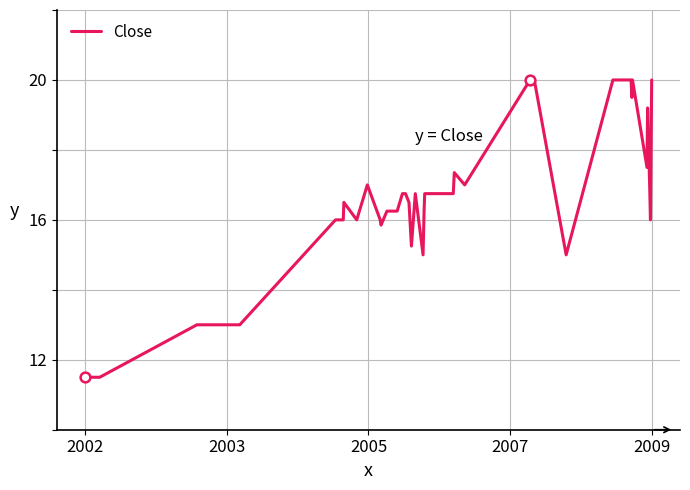

What is the greatest value displayed?

20.0